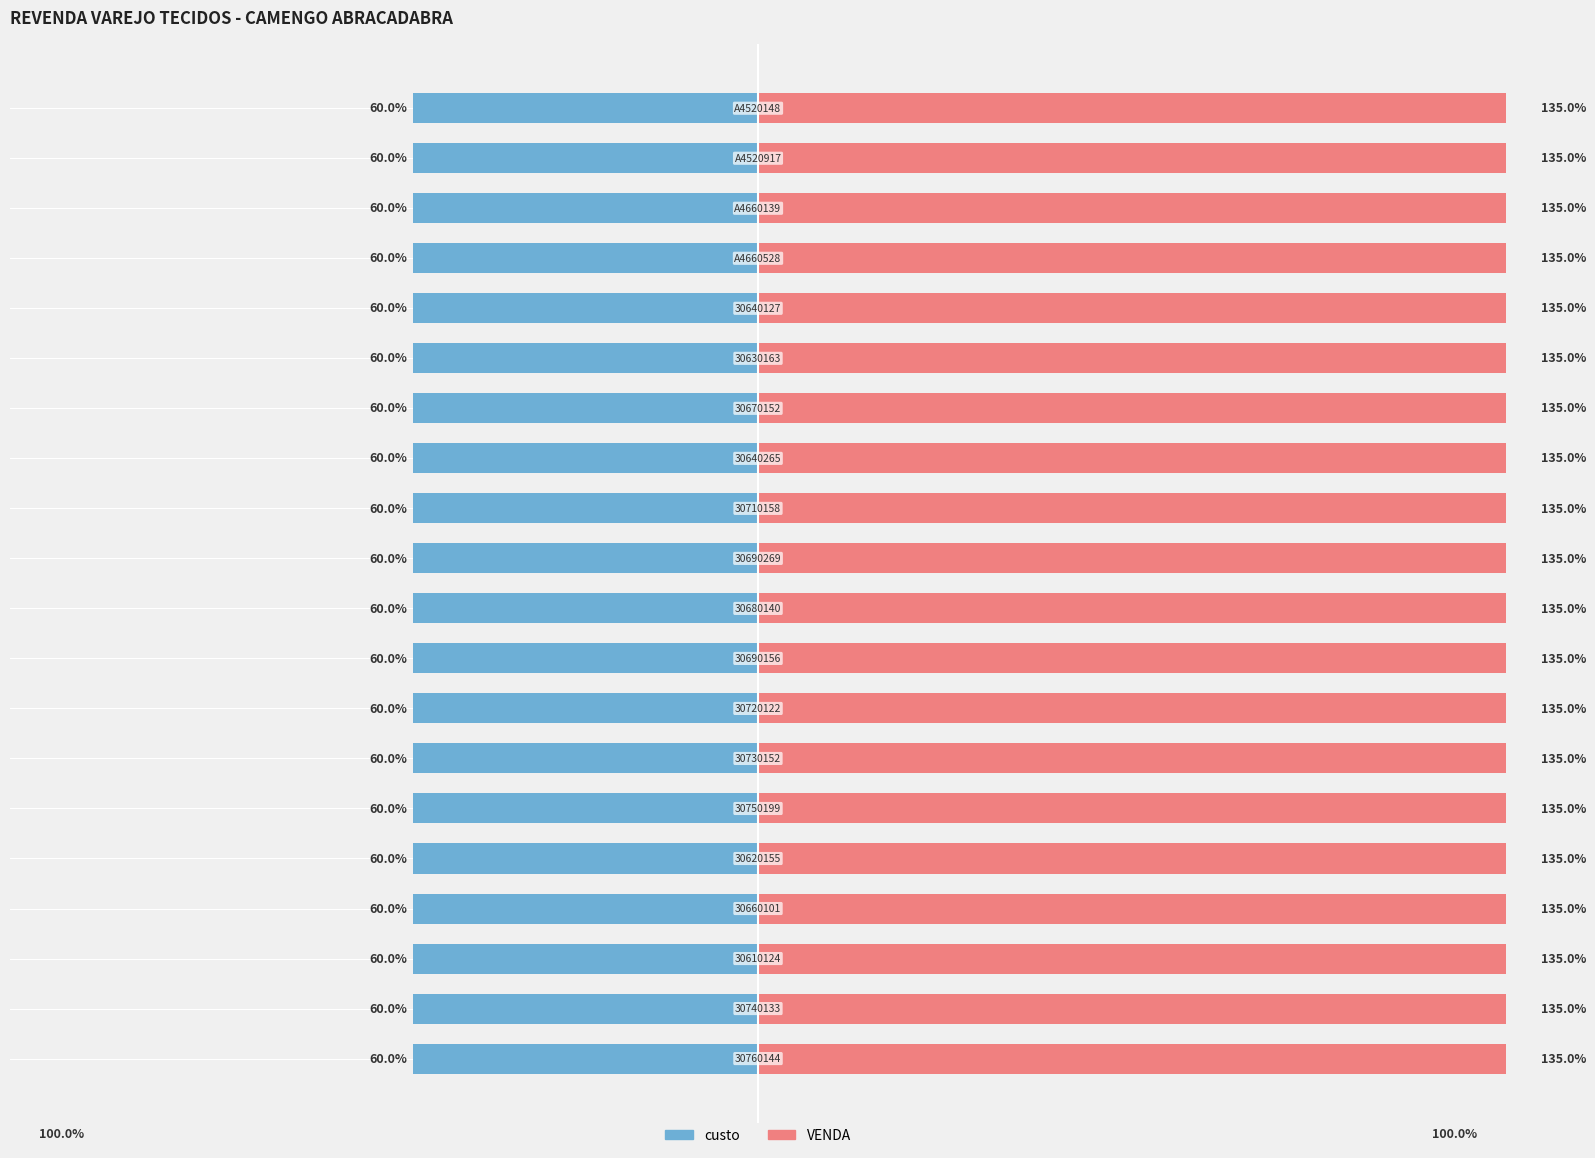

Rank the series by their maximum value, from highest to lowest.

VENDA, custo